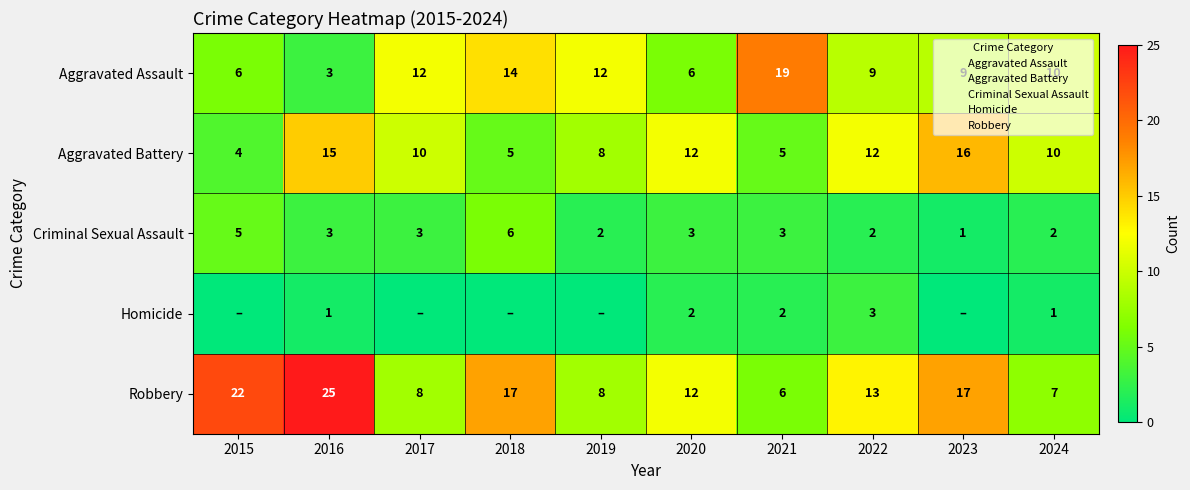

What is the difference between the maximum and minimum values in the Criminal Sexual Assault series?

5